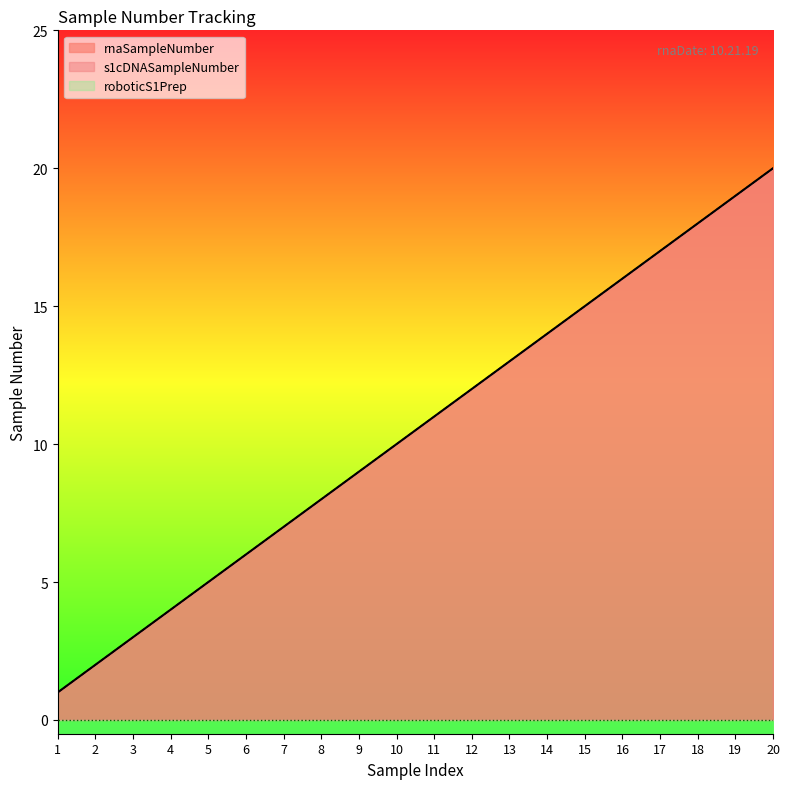

The rnaSampleNumber series shows 18 at 18. True or false?

True